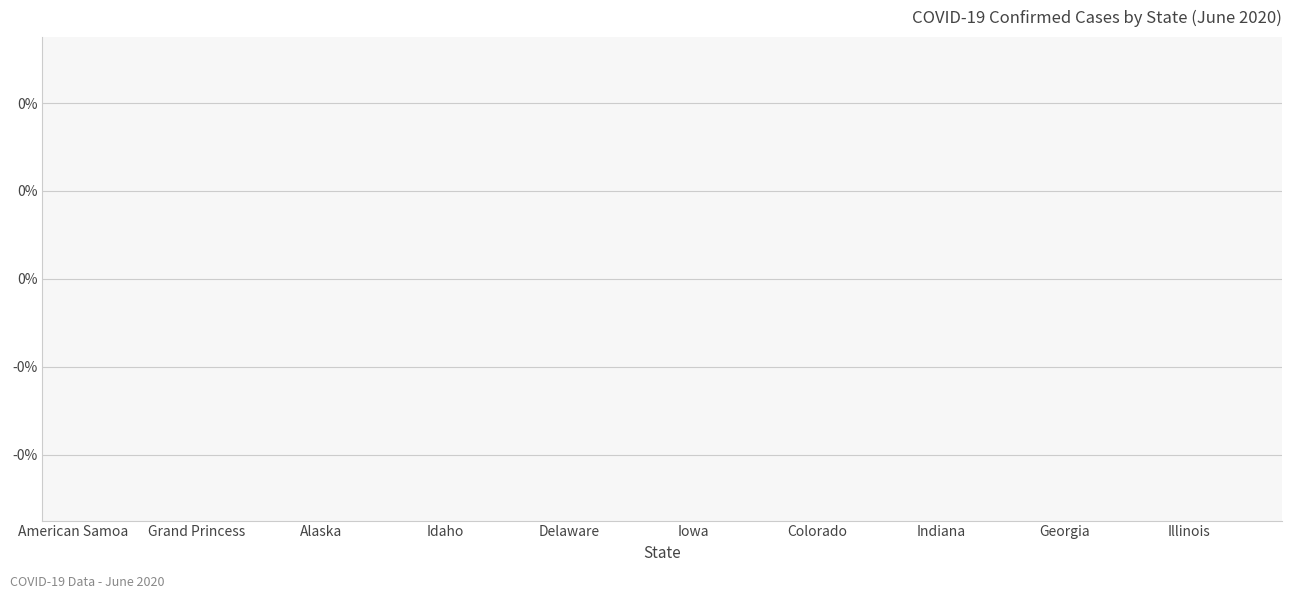

True or false: the data shows inf at Idaho.

False